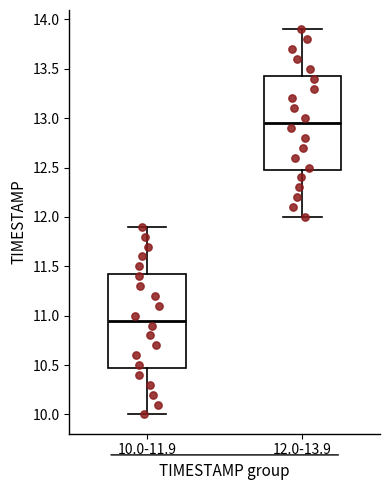

Where does the median line of the box for 12.0-13.9 sit on the y-axis? The values are not printed on the chart, so give them approximately, as read against the axis.

12.95